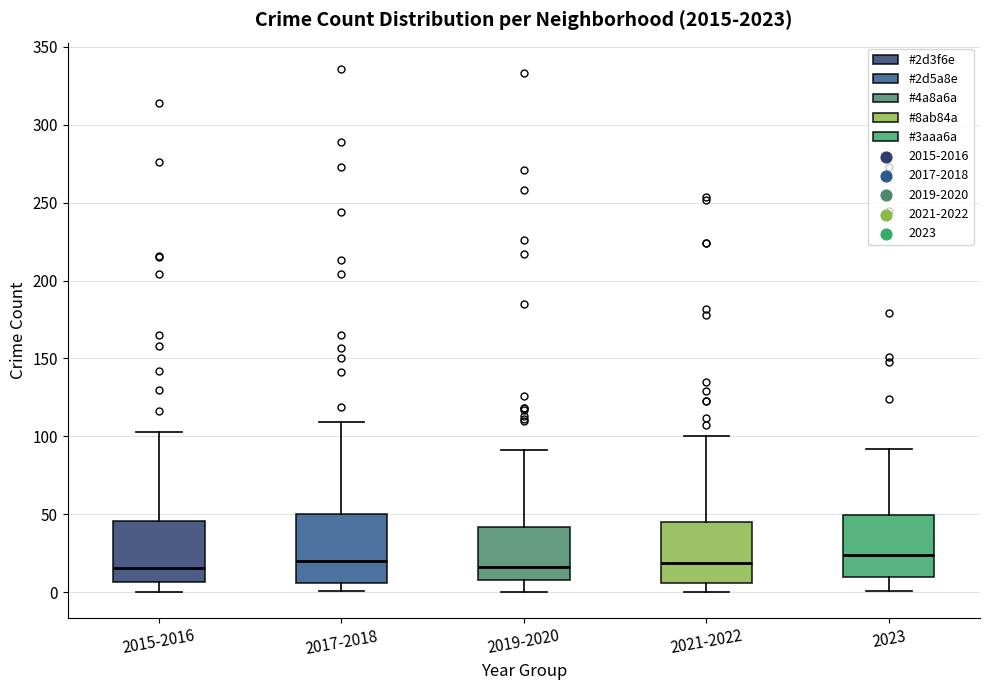

Reading left to right, read every box against the y-axis: the position of its median line, the range the box covers, and the ends of its whiskers. The values are not printed on the chart, so give them approximately, as read against the axis.

2015-2016: median 15, box 5 to 45, whiskers 0 to 105
2017-2018: median 20, box 5 to 50, whiskers 0 to 110
2019-2020: median 15, box 10 to 40, whiskers 0 to 90
2021-2022: median 20, box 5 to 45, whiskers 0 to 100
2023: median 25, box 10 to 50, whiskers 0 to 90